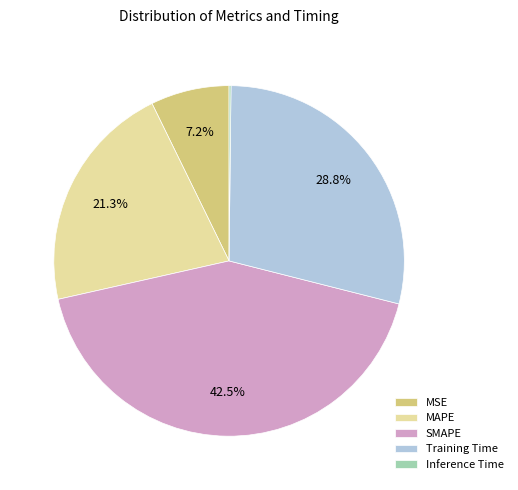

Which slice is the largest?

SMAPE